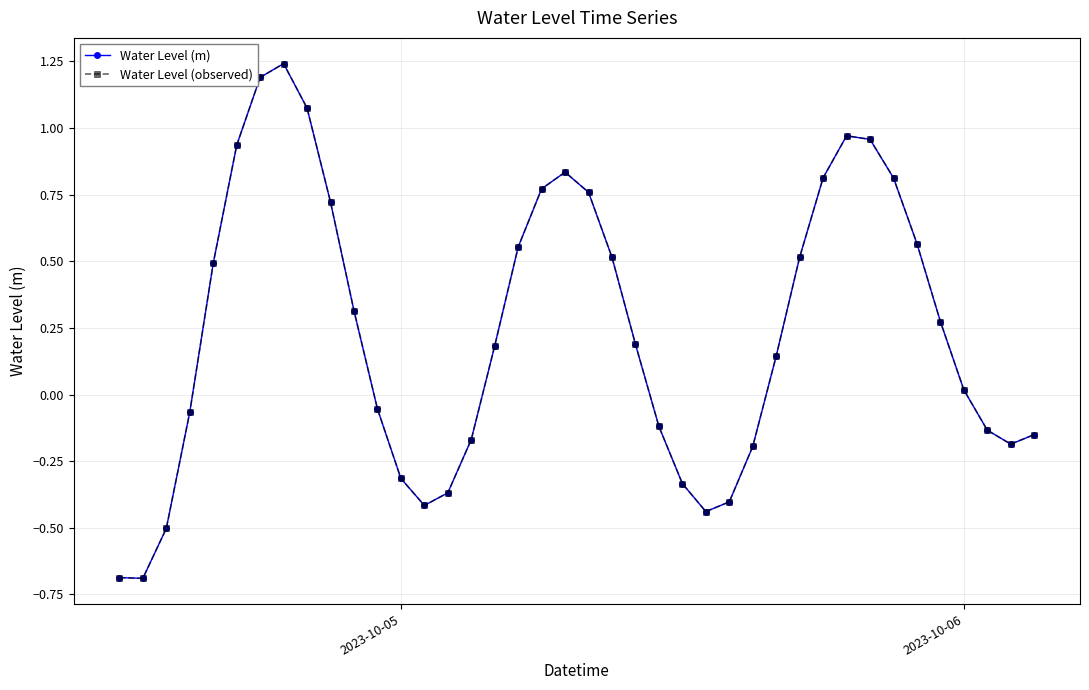

Does the chart have visible grid lines?

Yes